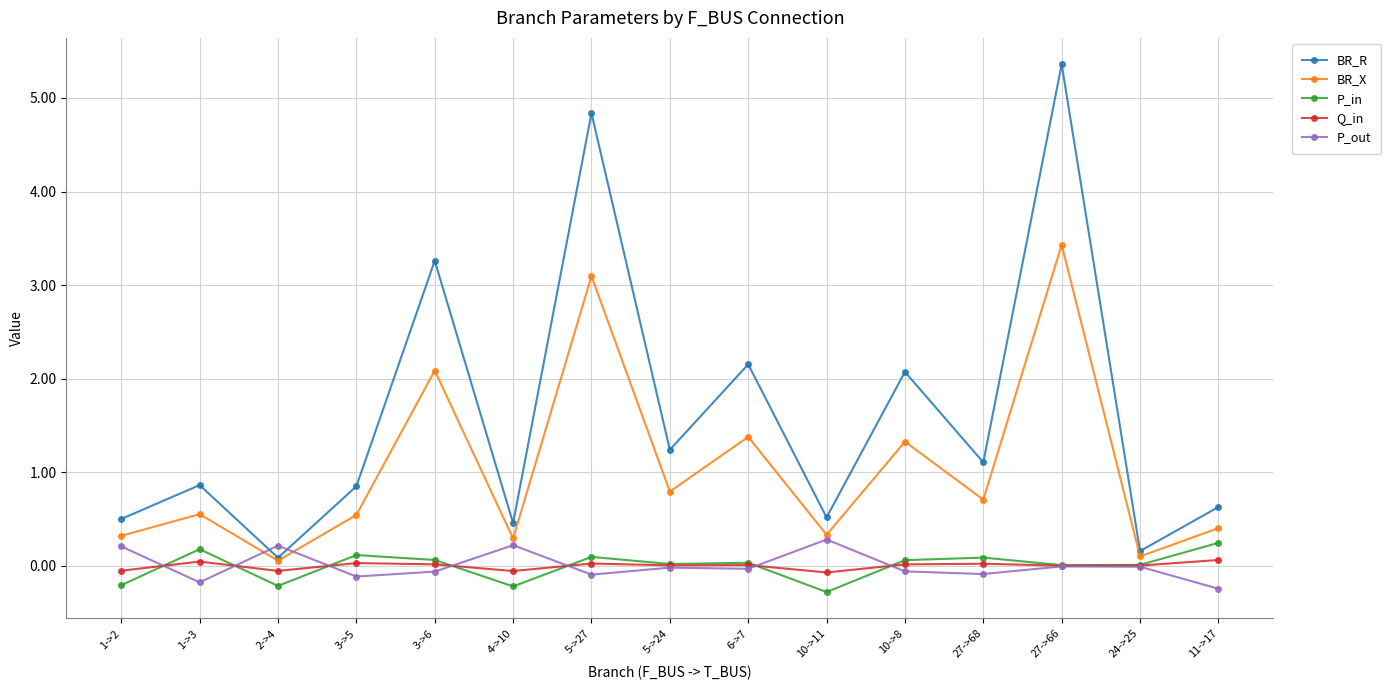

What is the minimum value shown in the chart?

-0.3